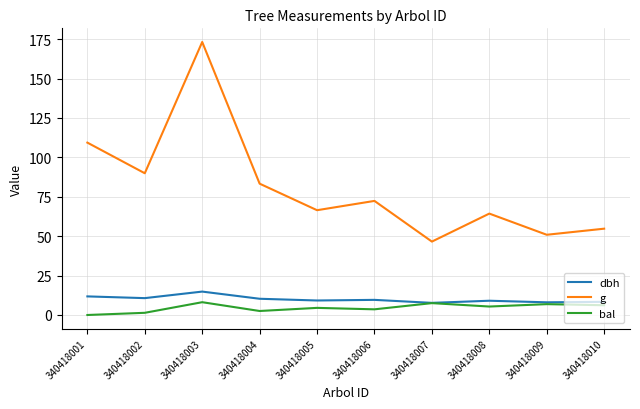

What is the difference between the highest and lowest values at 340418003?

165.1